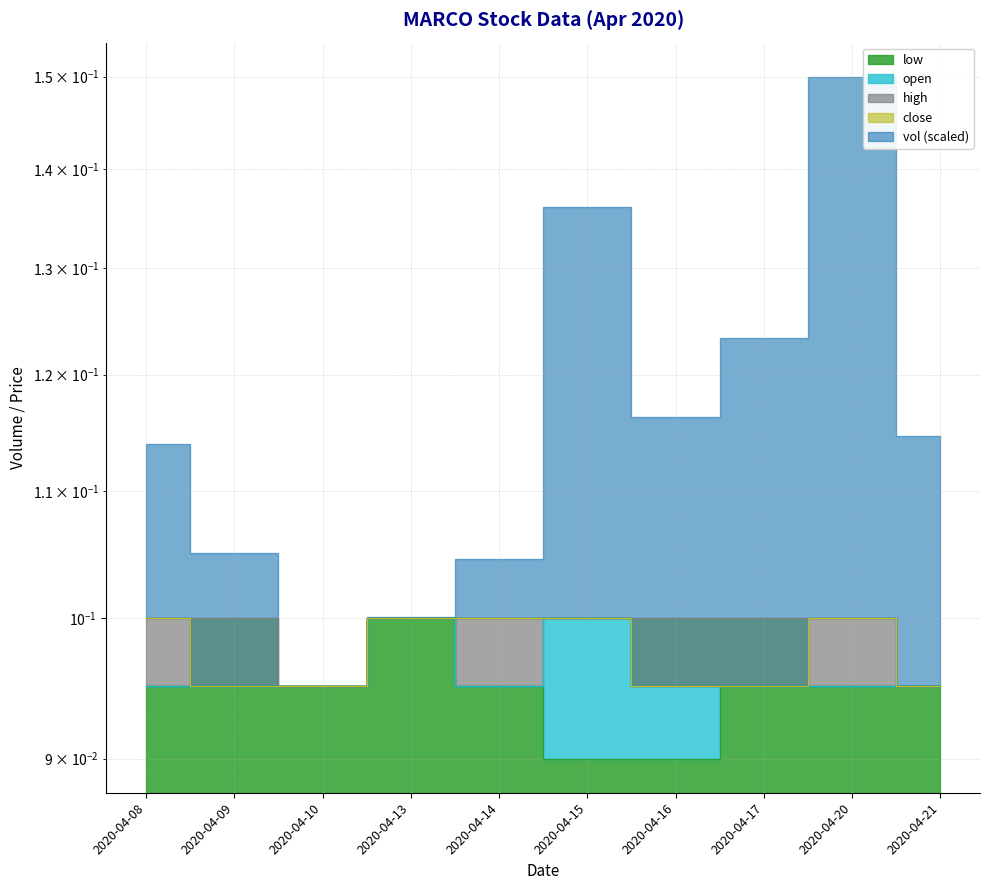

At which category does close reach its first local peak?

2020-04-20